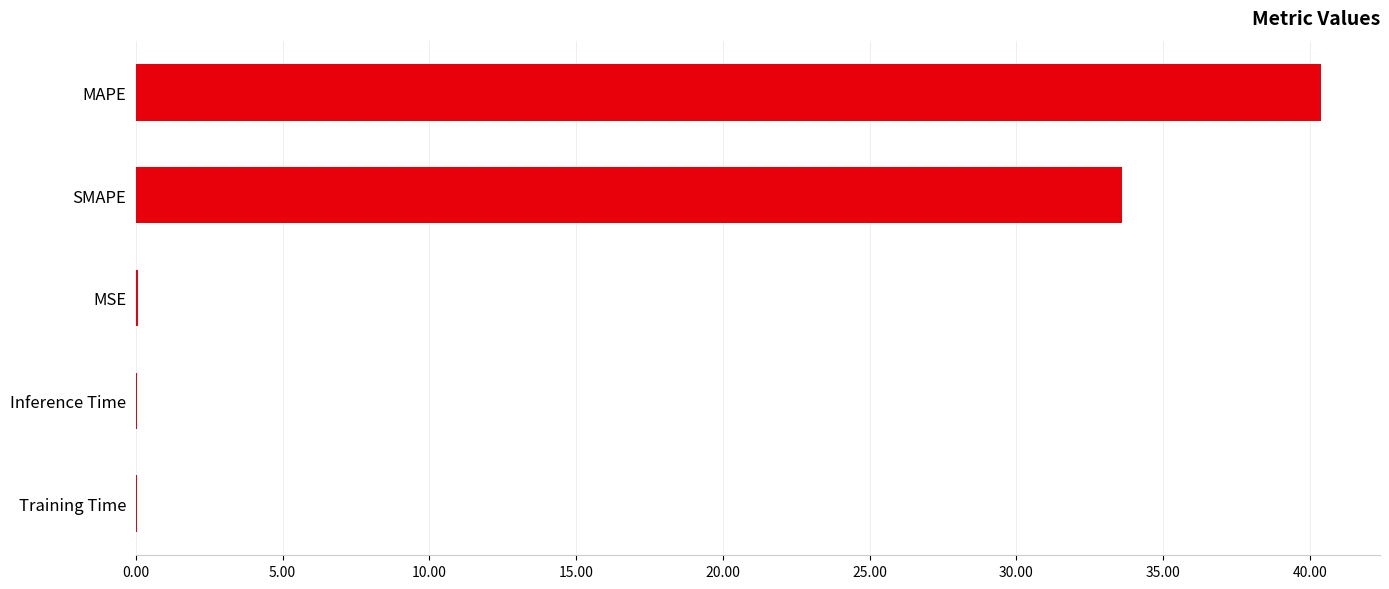

What is the sum of all values?

74.1